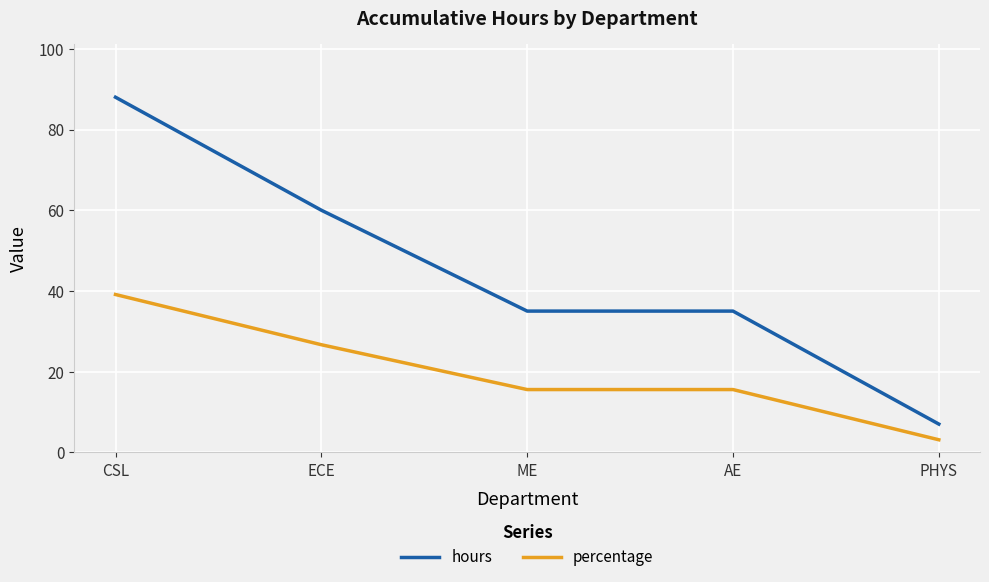

Which category has the lowest value across all series?

PHYS